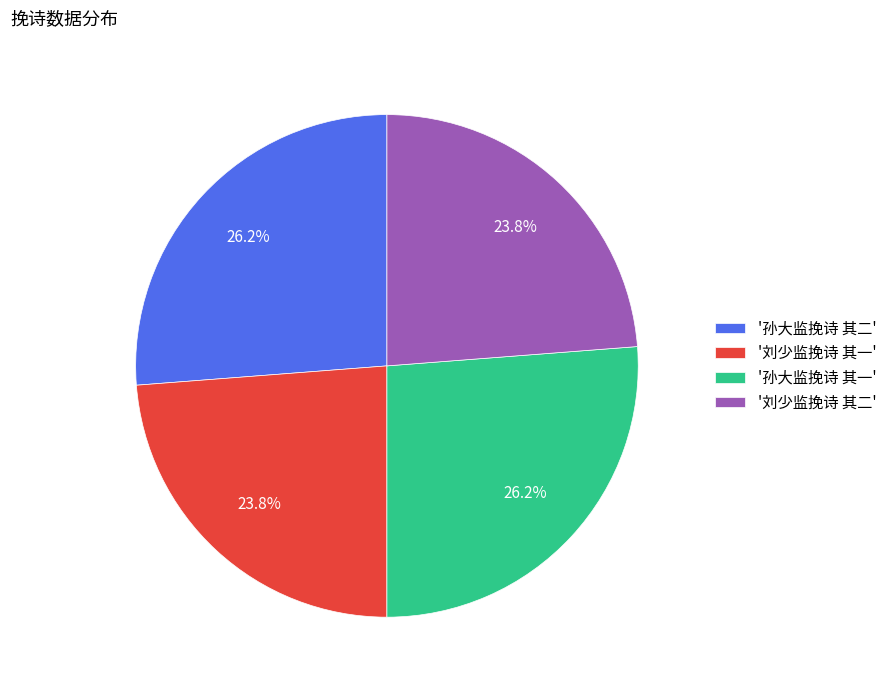

Which has a higher value, '刘少监挽诗 其一' or '孙大监挽诗 其一'?

'孙大监挽诗 其一'